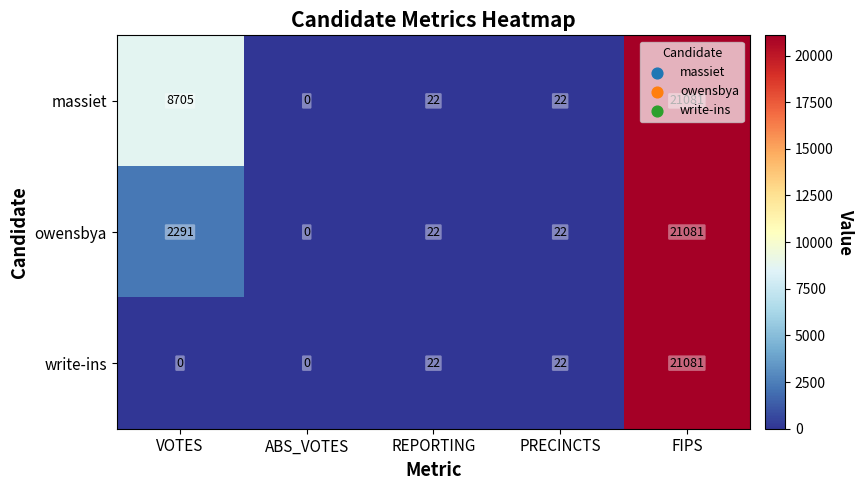

What is the greatest value displayed?

21081